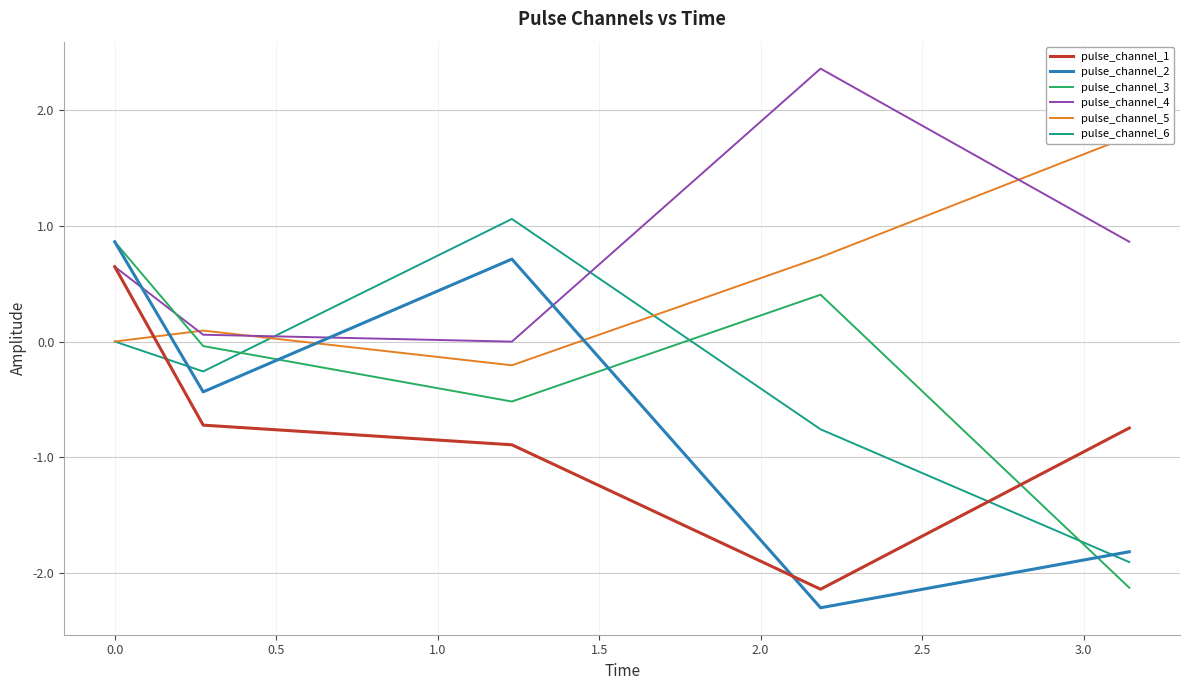

What are all the series names shown in the legend?

pulse_channel_1, pulse_channel_2, pulse_channel_3, pulse_channel_4, pulse_channel_5, pulse_channel_6